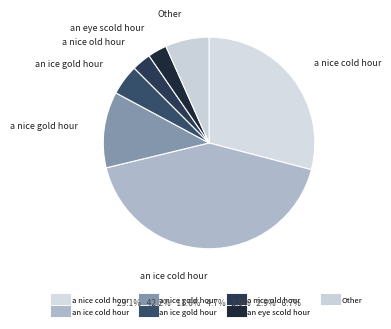

Is there a majority slice in this chart?

No